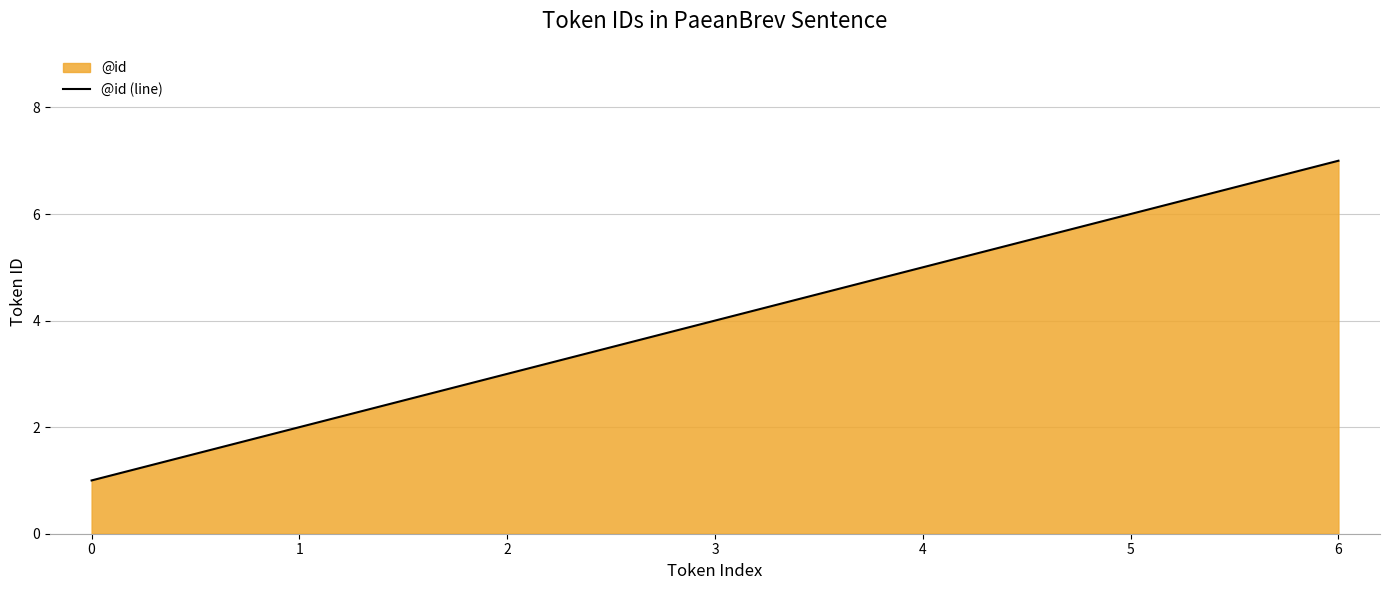

What is the ratio of the value at 5 to the value at 2?

2.0